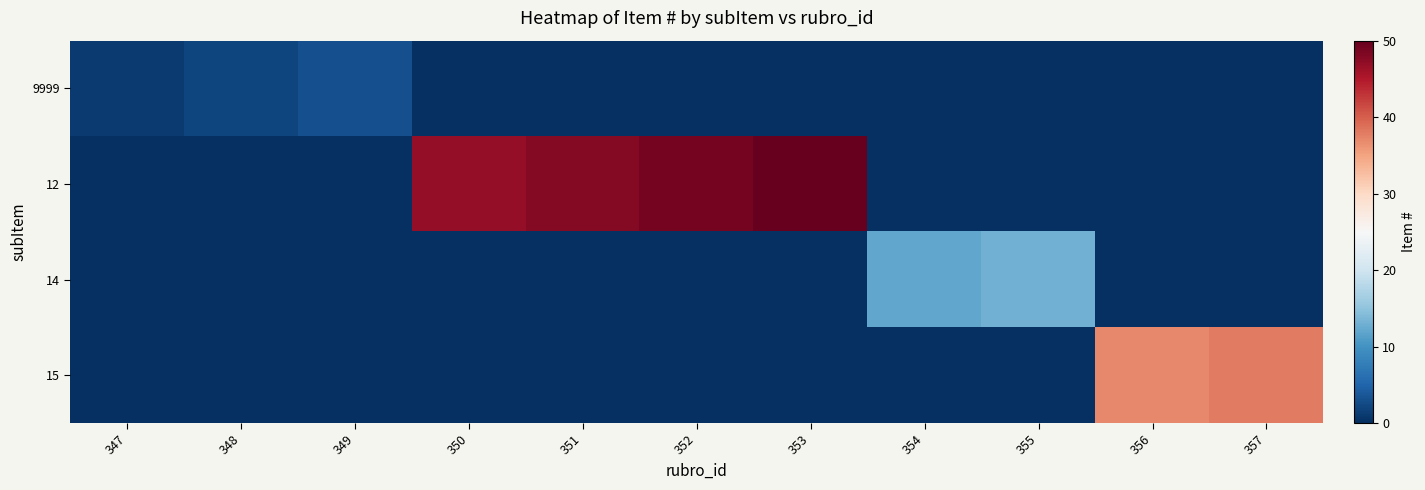

Which series changed the most between 351 and 356?

12